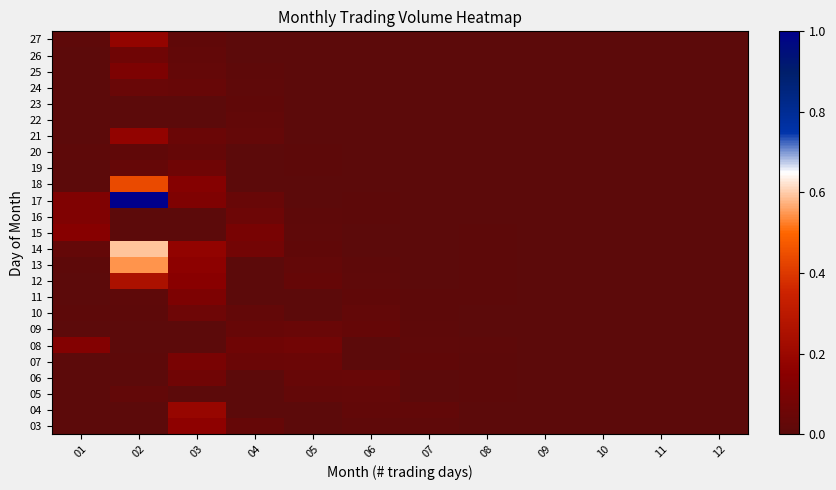

How many distinct data groups are displayed?

25